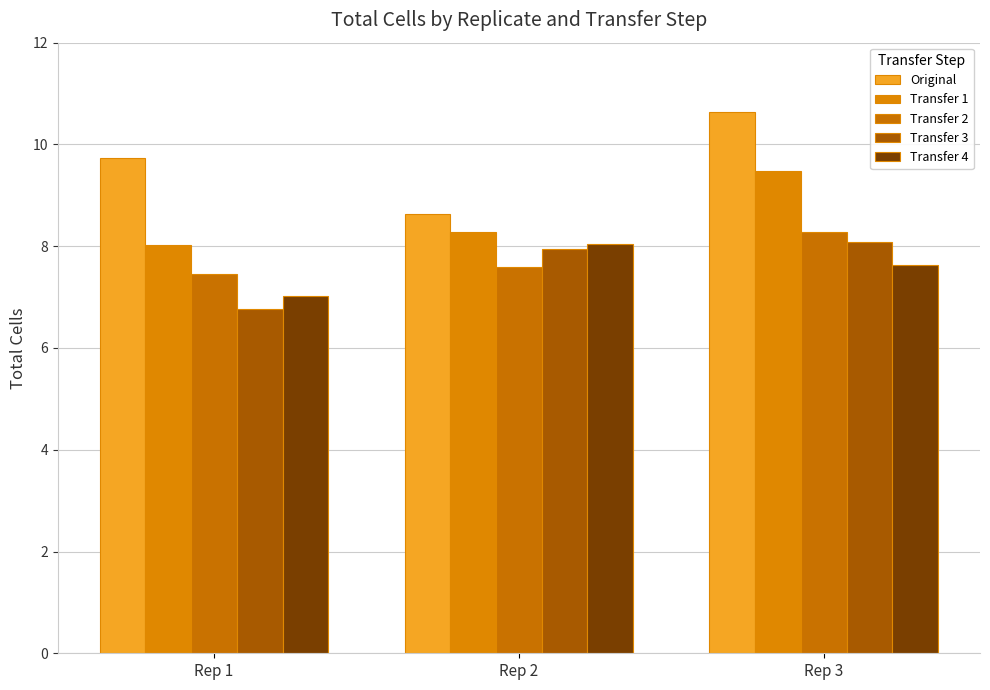

What is the value of the Transfer 1 bar at the 1st from the left?

8.0